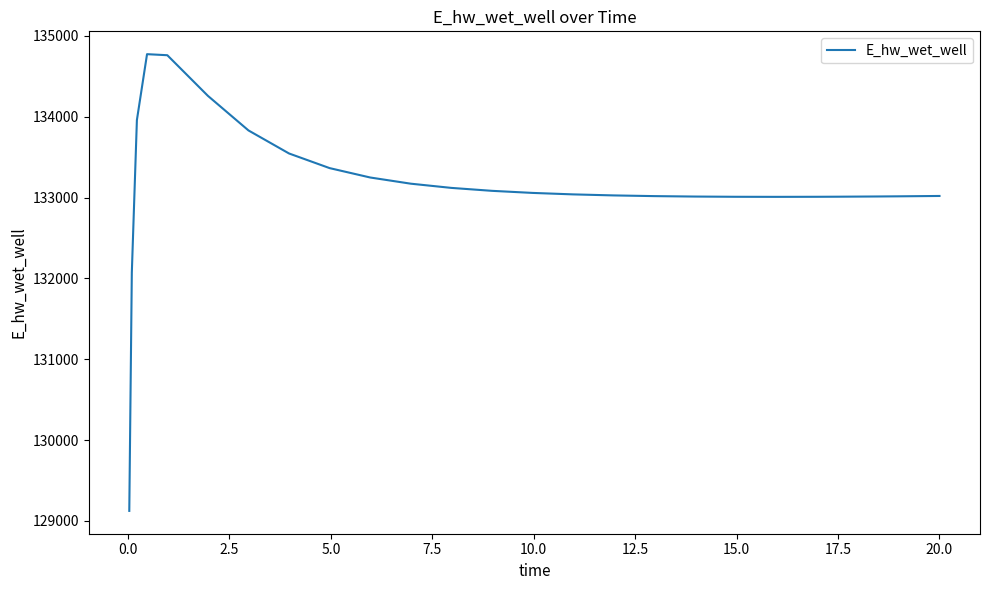

What is the greatest value displayed?

134772.9